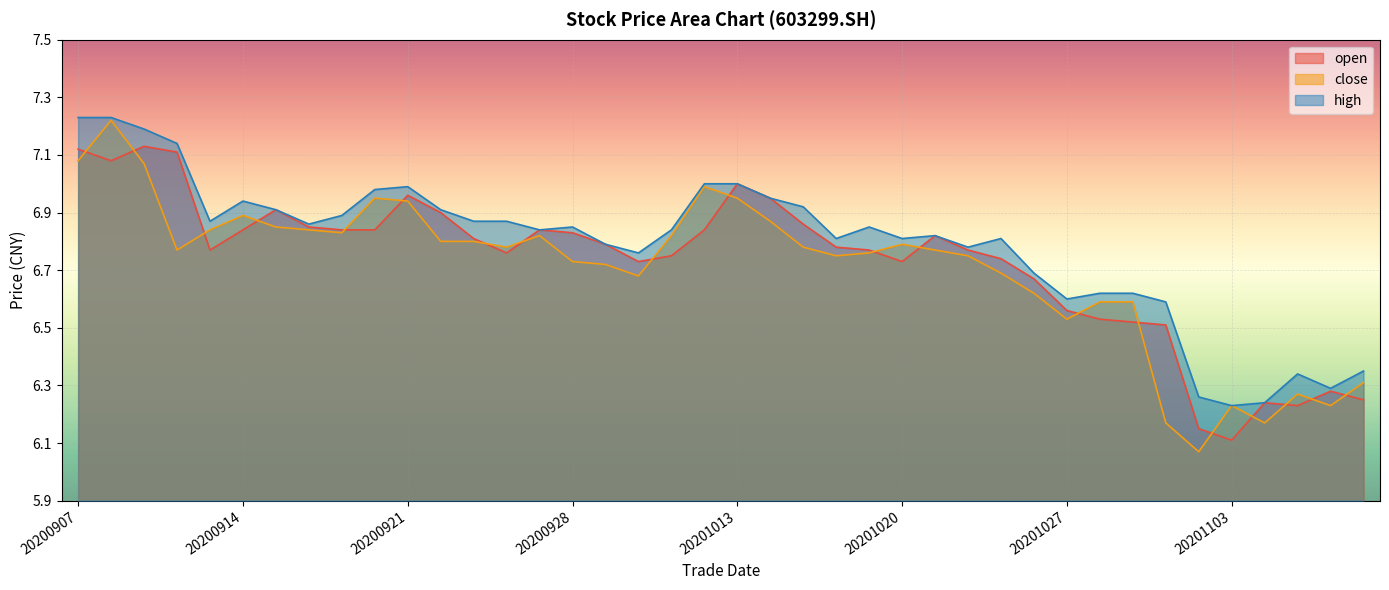

At 20201029, list the series in order from largest to smallest.

high, close, open